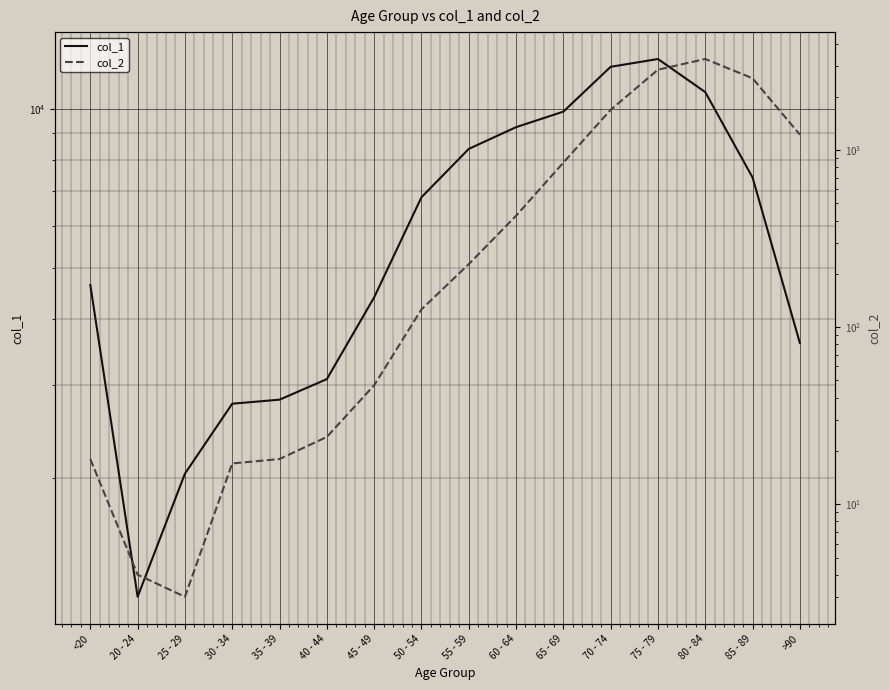

How many data points in col_1 are above 6803?

7